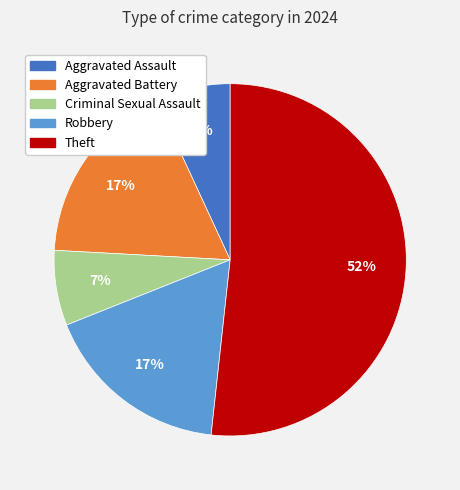

Is there any slice that represents more than half of the pie?

Yes